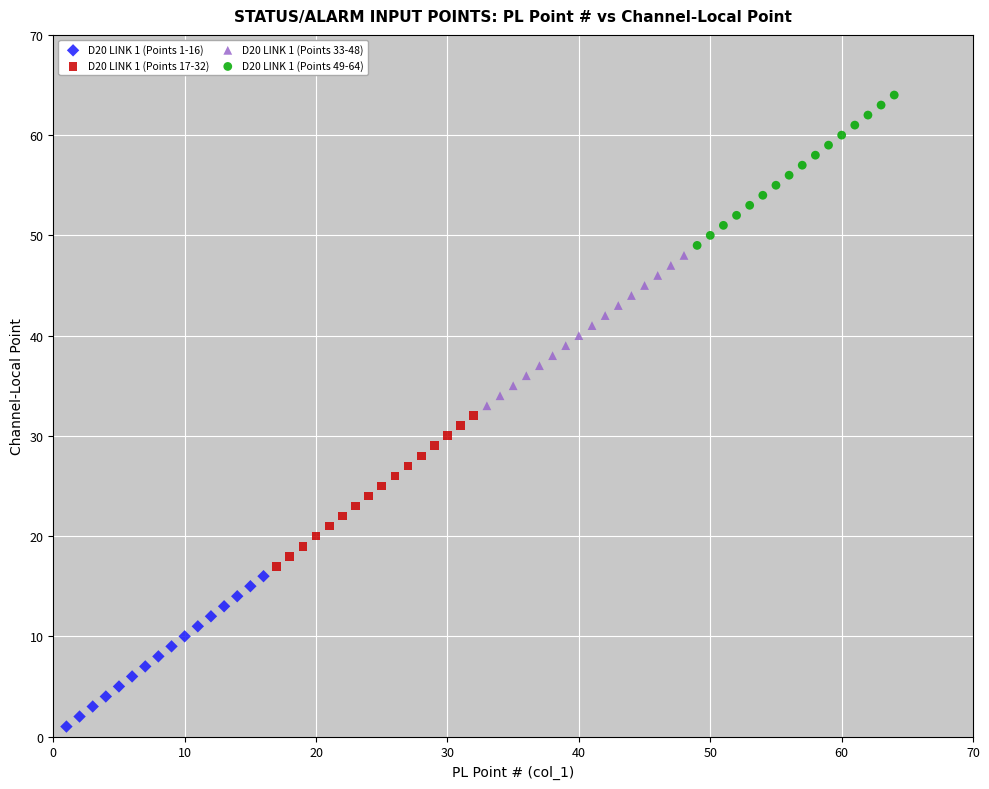

Which series contains the lowest Y value?

D20 LINK 1 (Points 1-16)